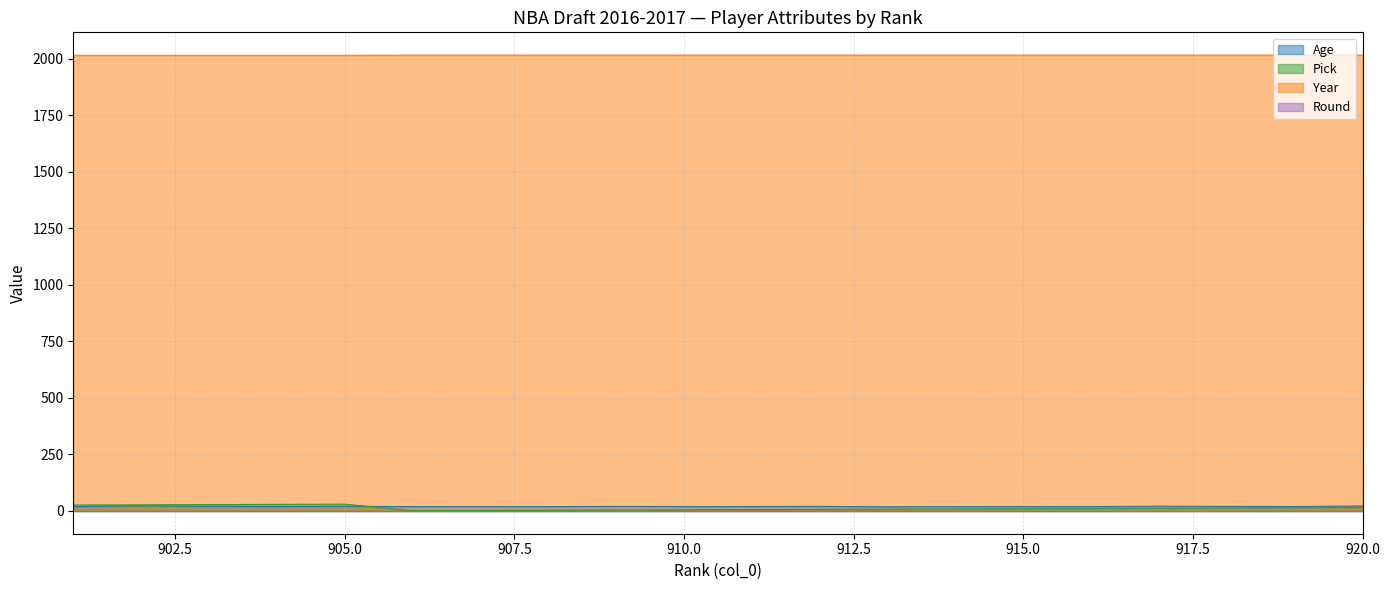

Read the Pick value at 906.

1.0